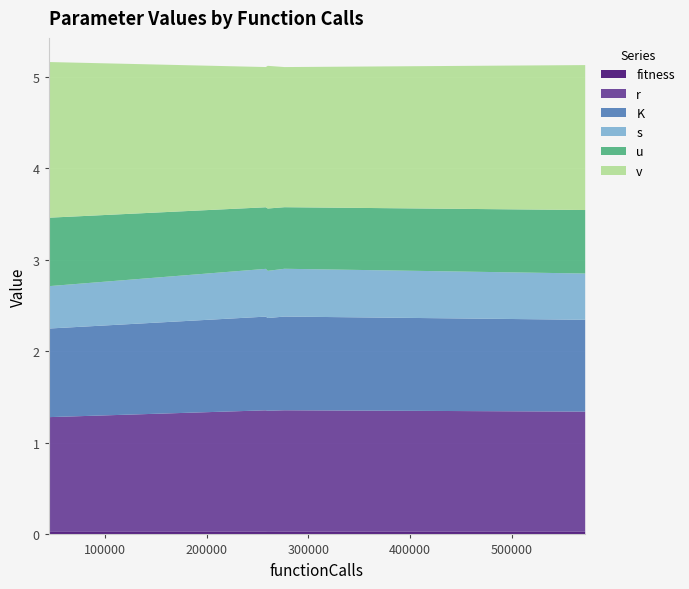

Reading left to right, list all the values displayed in this chart.

fitness: 257541=0.0	44400=0.0	571654=0.0	275892=0.0	259465=0.0
r: 257541=1.3	44400=1.3	571654=1.3	275892=1.3	259465=1.3
K: 257541=1.0	44400=1.0	571654=1.0	275892=1.0	259465=1.0
s: 257541=0.5	44400=0.5	571654=0.5	275892=0.5	259465=0.5
u: 257541=0.7	44400=0.7	571654=0.7	275892=0.7	259465=0.7
v: 257541=1.5	44400=1.7	571654=1.6	275892=1.5	259465=1.6